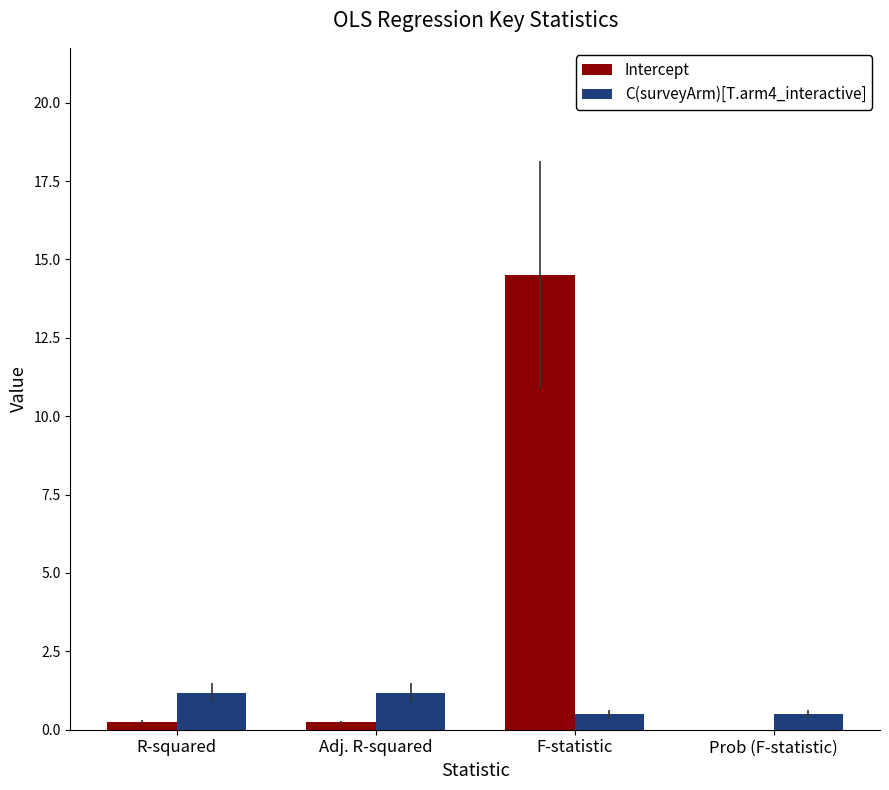

Between Adj. R-squared and F-statistic, which series saw the biggest shift?

Intercept